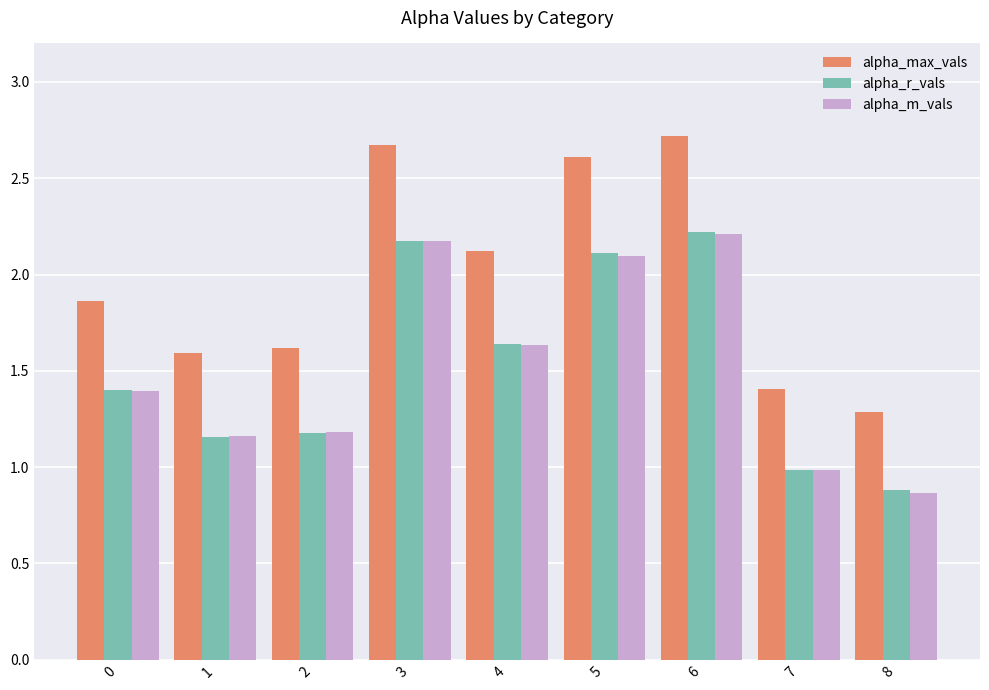

Which series changed the most between 0 and 1?

alpha_max_vals